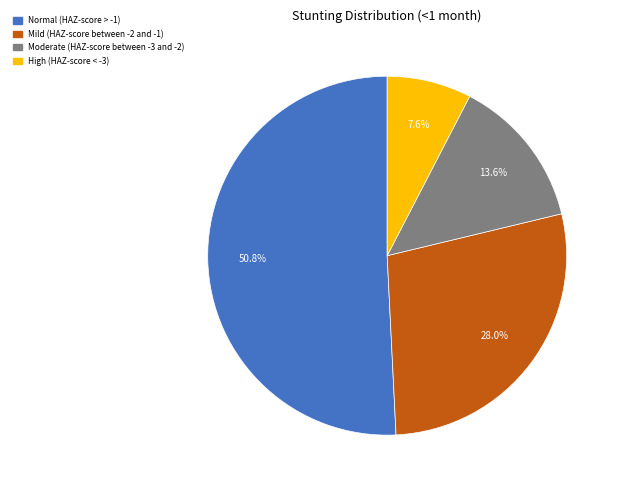

The Mild (HAZ-score between -2 and -1) slice represents 23% of the pie. True or false?

False